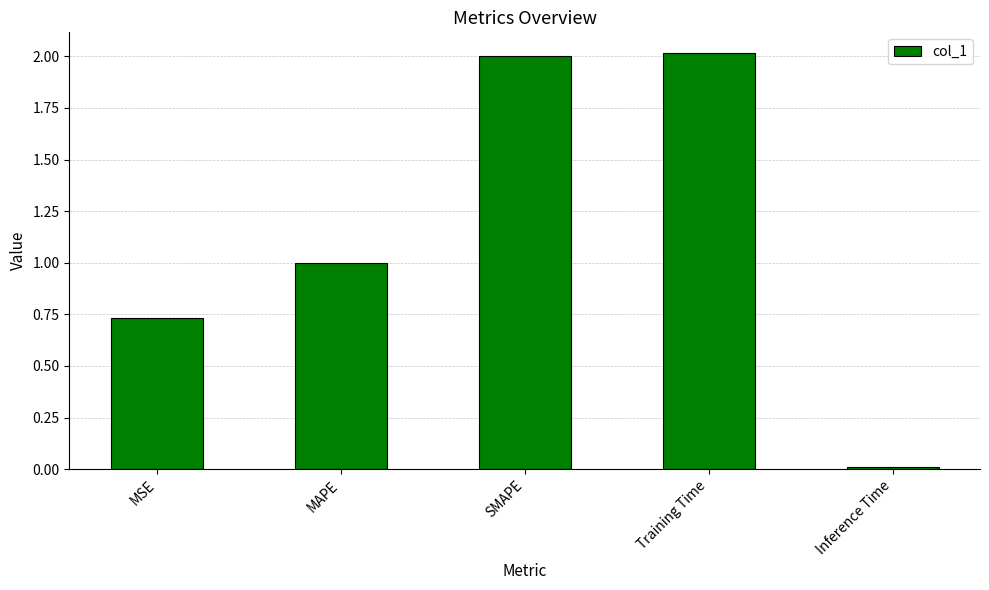

Which label corresponds to the smallest value in the chart?

Inference Time